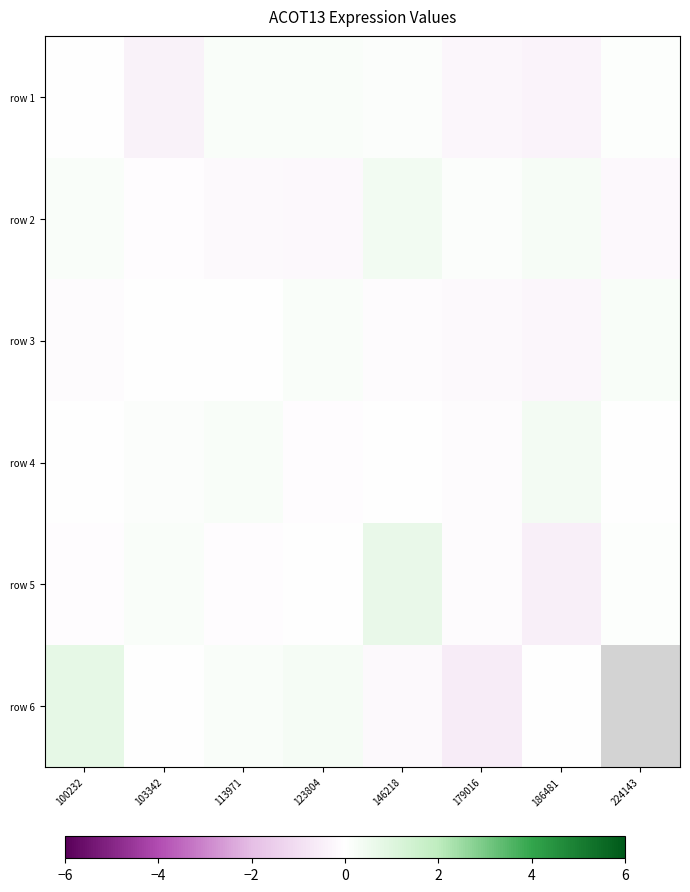

Which label corresponds to the smallest value in the chart?

179016